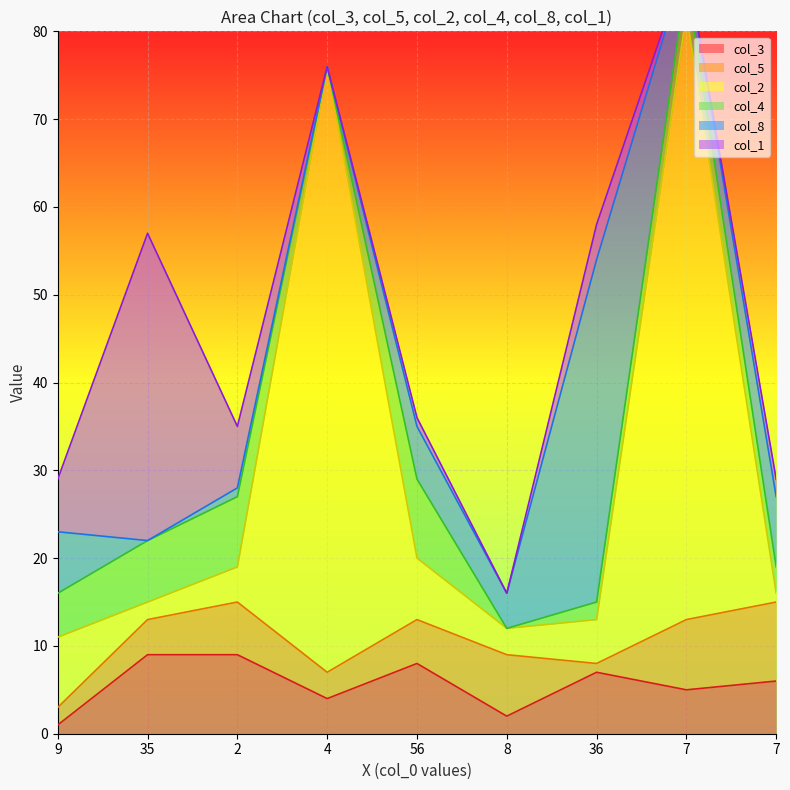

What is the sum of all col_8_line values?

369